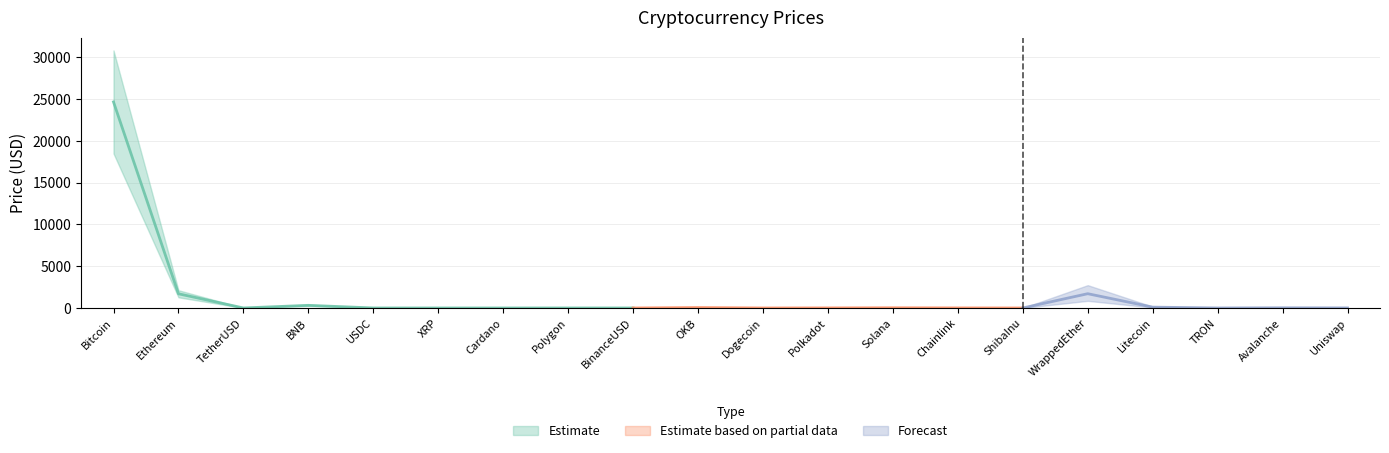

Rank the categories by value from highest to lowest.

Bitcoin, WrappedEther, Ethereum, BNB, Litecoin, OKB, Solana, Avalanche, Chainlink, Polkadot, Uniswap, Polygon, TetherUSD, USDC, BinanceUSD, Cardano, XRP, Dogecoin, TRON, ShibaInu